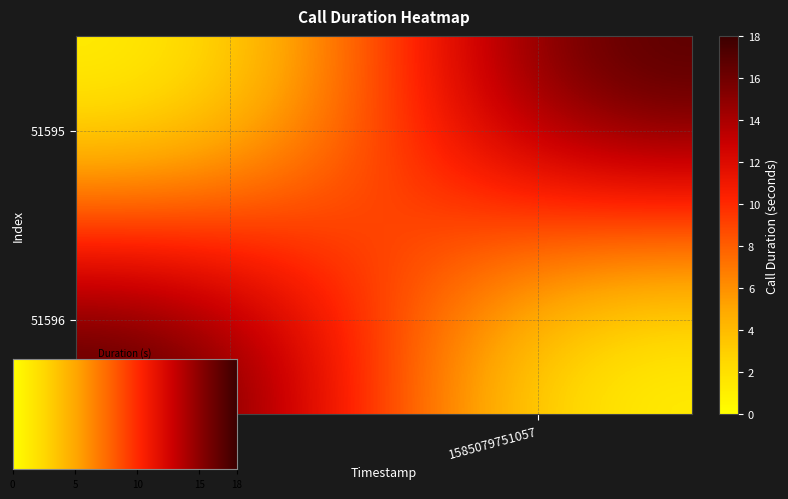

At how many categories does at least one series exceed 16?

2